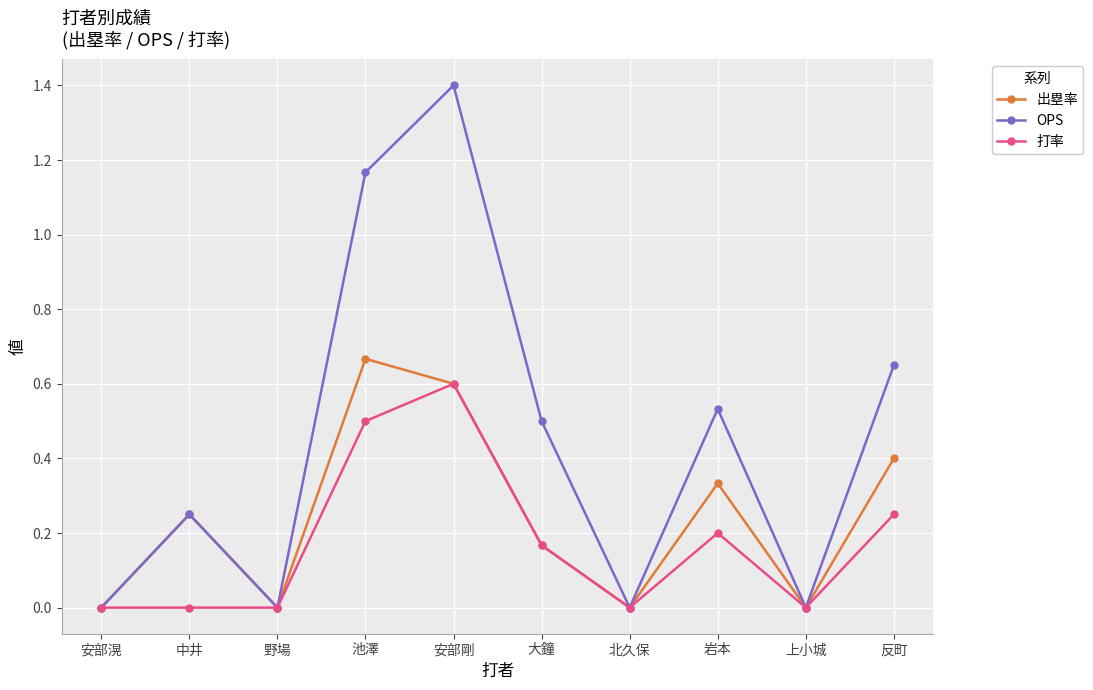

Which category has the highest value across all series?

安部剛